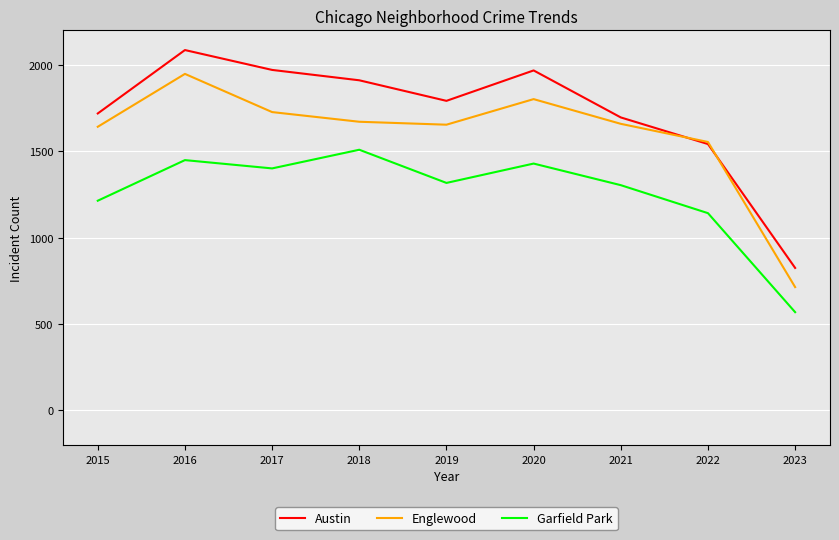

True or false: Austin and Garfield Park cross at least once.

False